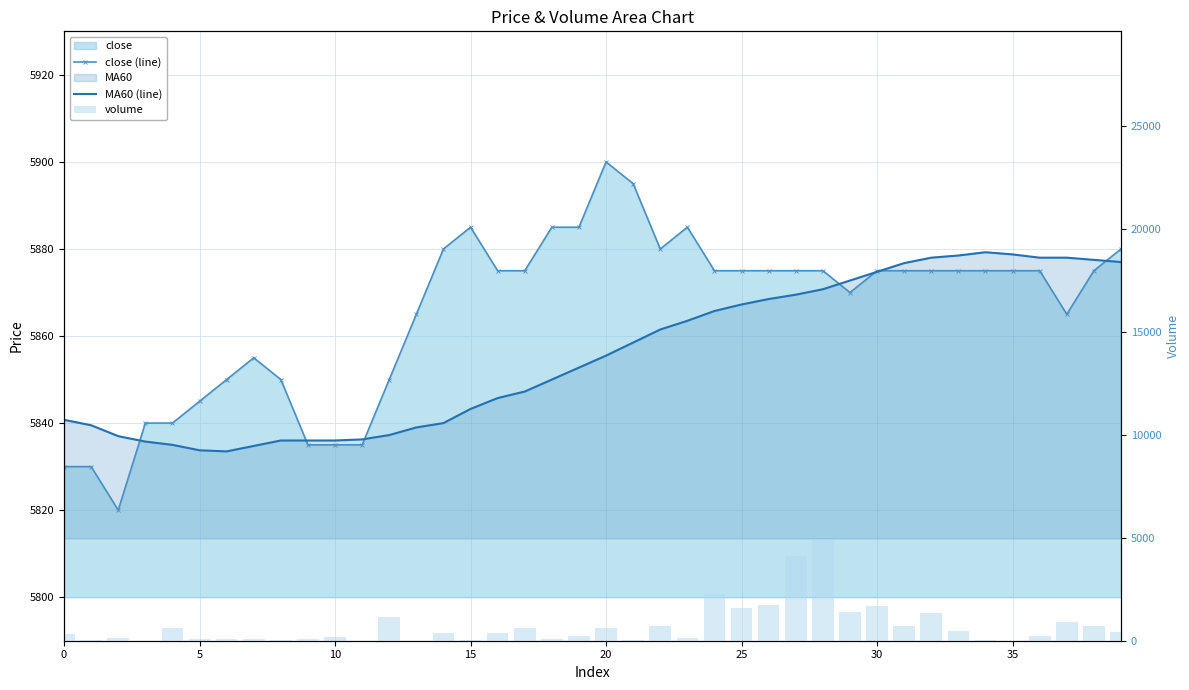

What is the greatest value displayed?

5900.0